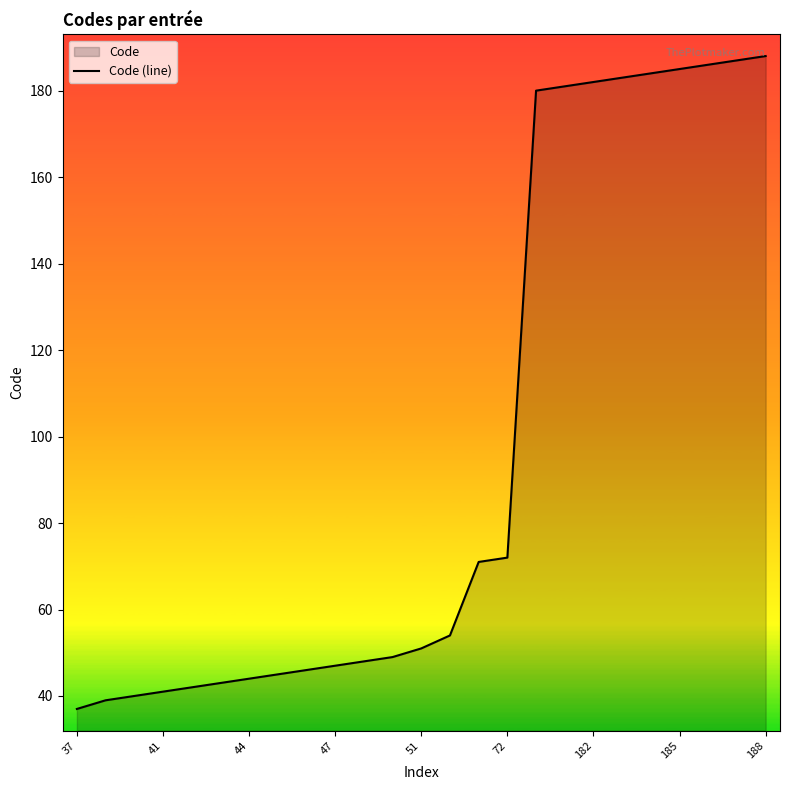

At which label is the value closest to 112?

72